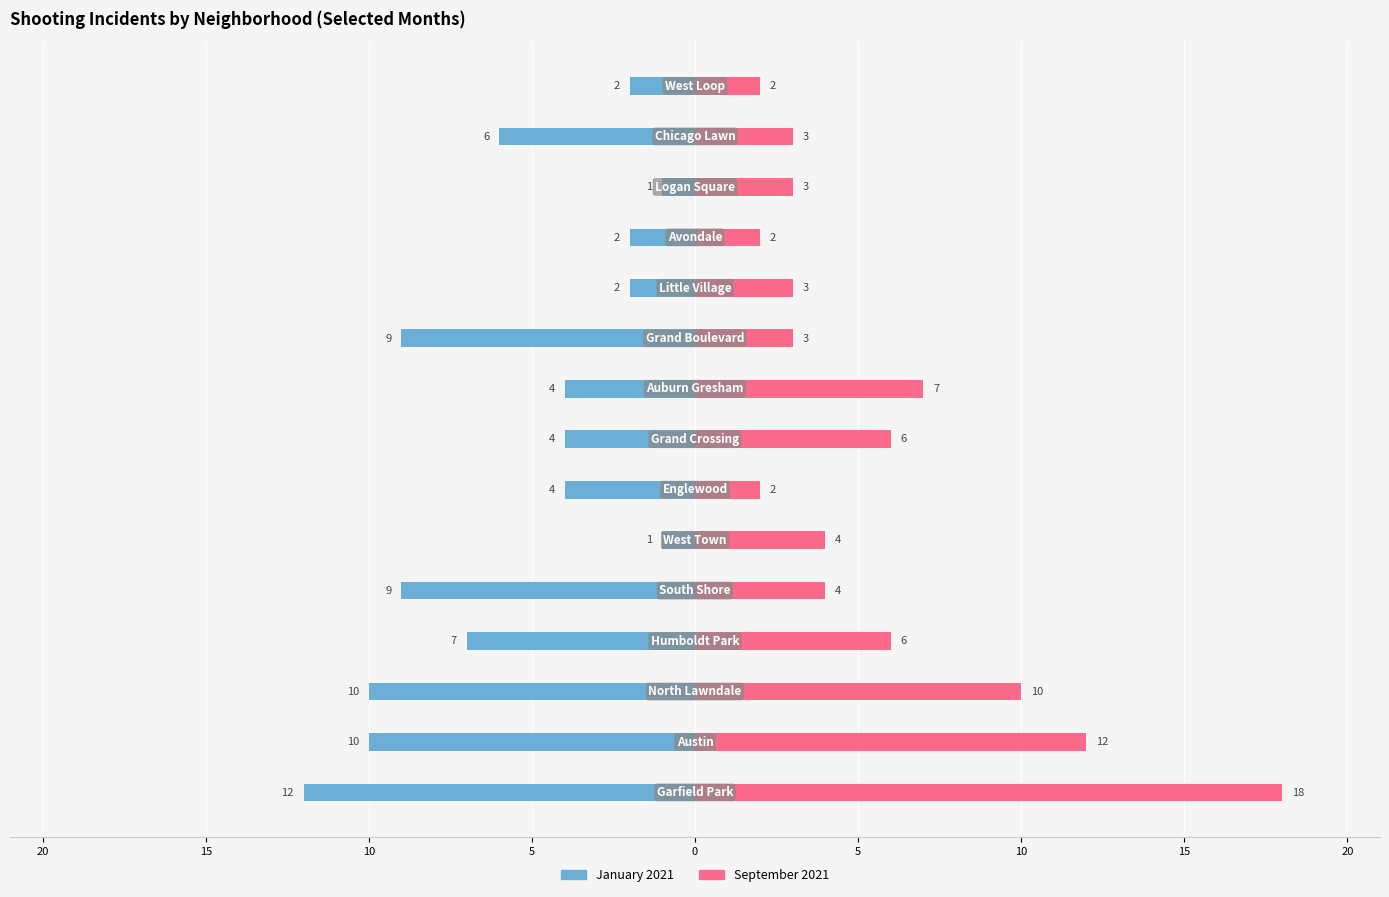

How many values in the September 2021 series exceed 4?

6